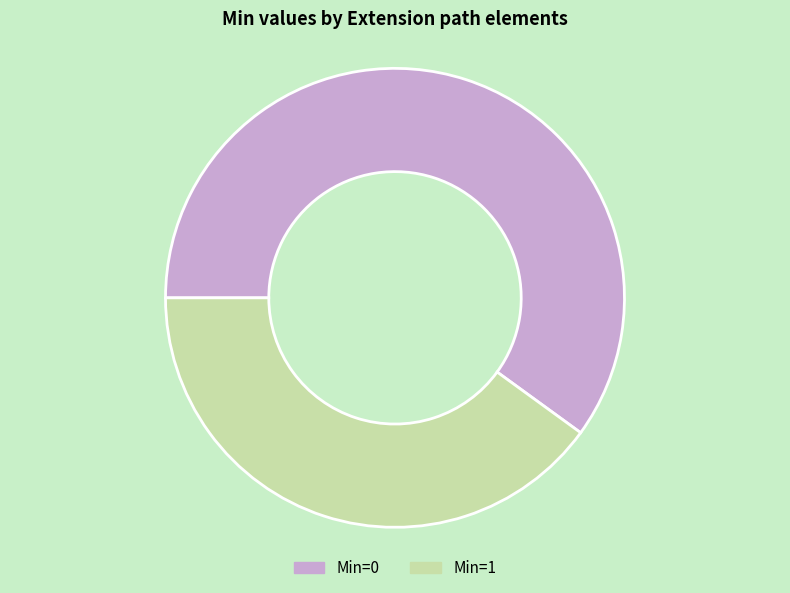

Combined, do Min=0 and Min=1 account for over 50%?

Yes